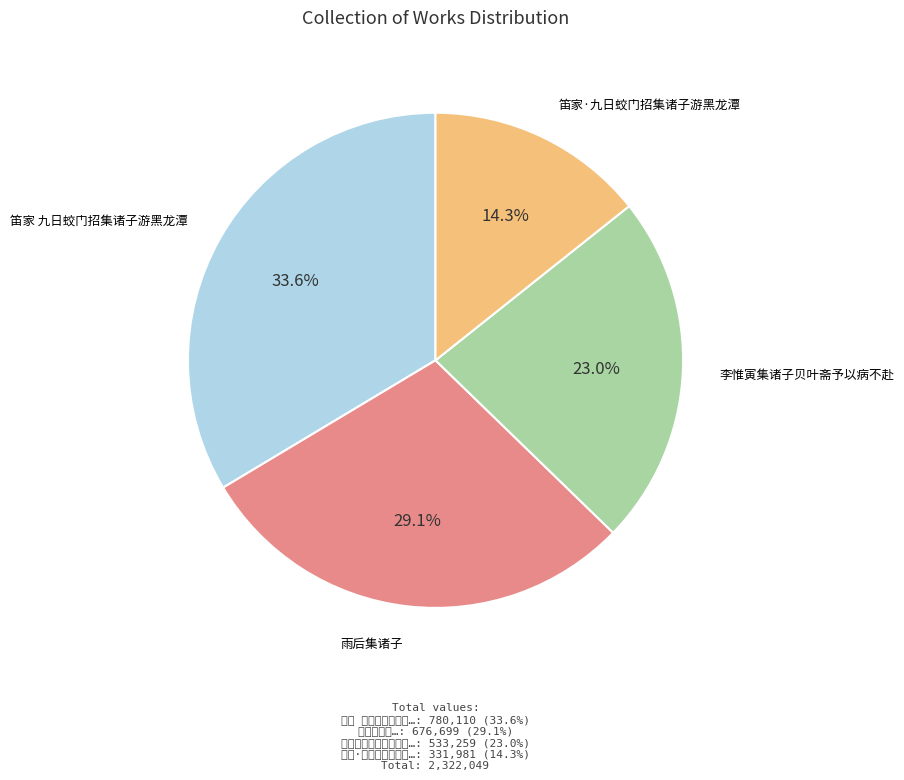

What is the change in value from 李惟寅集诸子贝叶斋予以病不赴 to 笛家·九日蛟门招集诸子游黑龙潭?

-201278